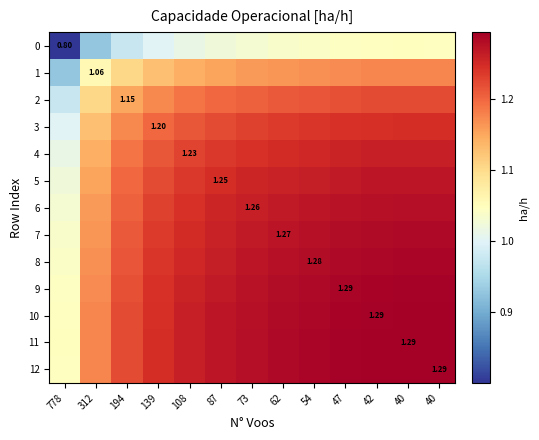

What is the sum of the 10 values at 312 and 54?

2.5